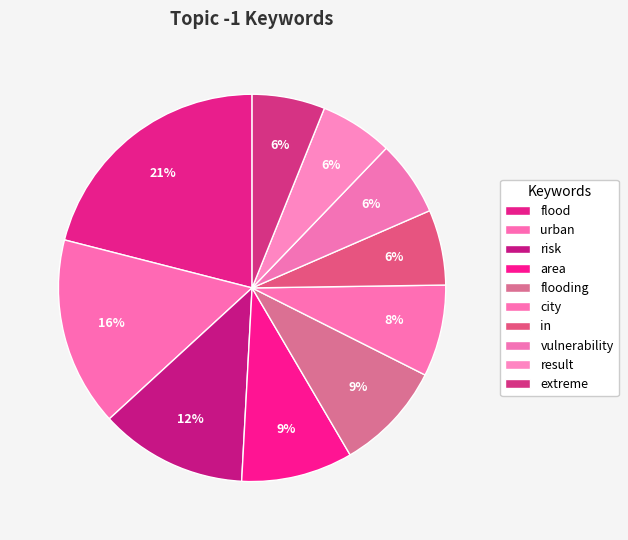

To the nearest percent, what is the difference between the extreme and flood slice percentages?

15%